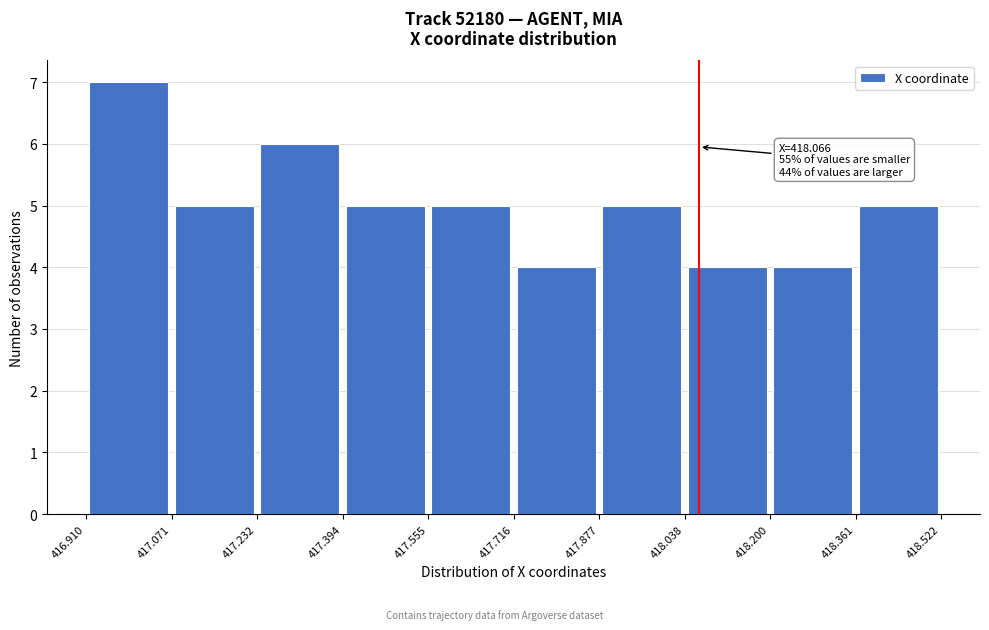

Over which range of the x-axis is the bar tallest?

416.910 to 417.071